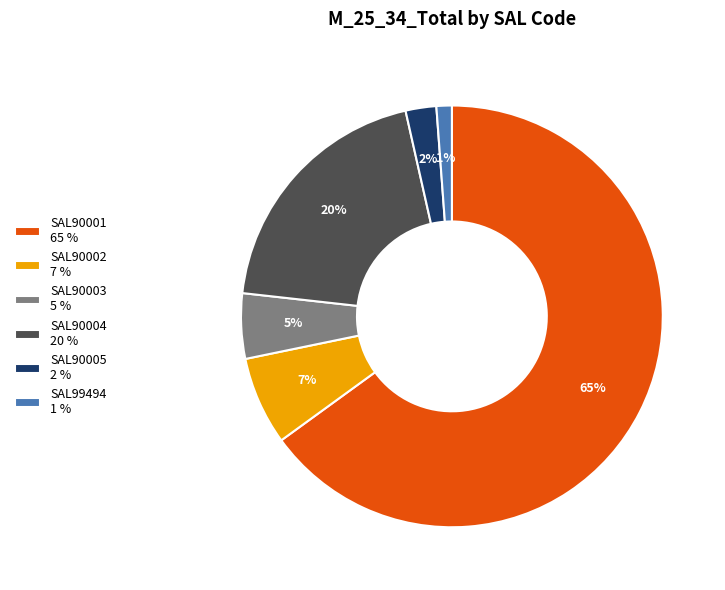

Is there a majority slice in this chart?

Yes